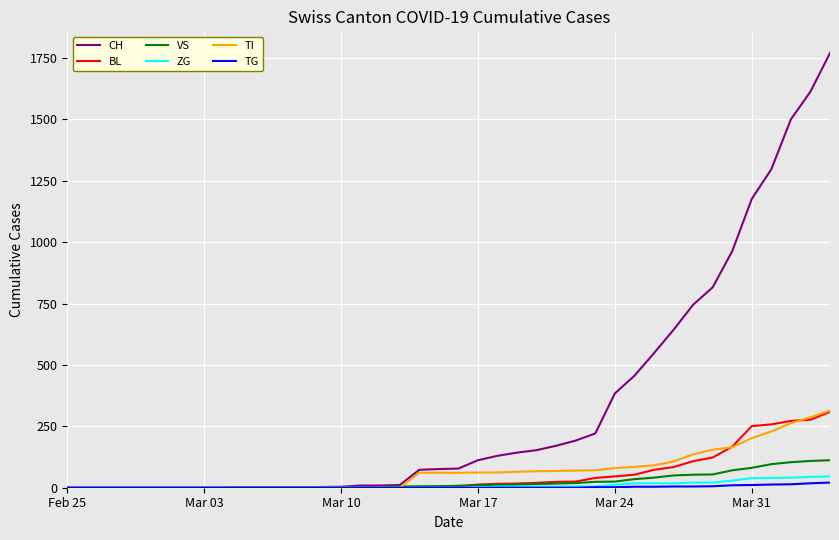

What is the maximum value shown in the chart?

1770